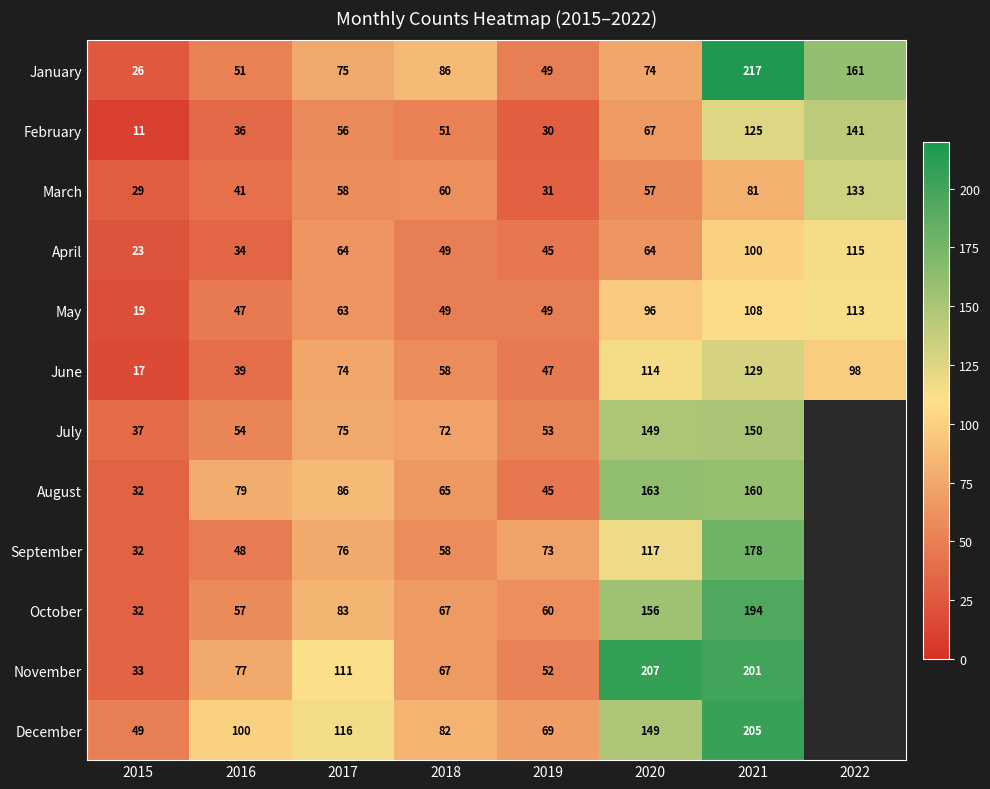

At how many categories does at least one series exceed 199?

2